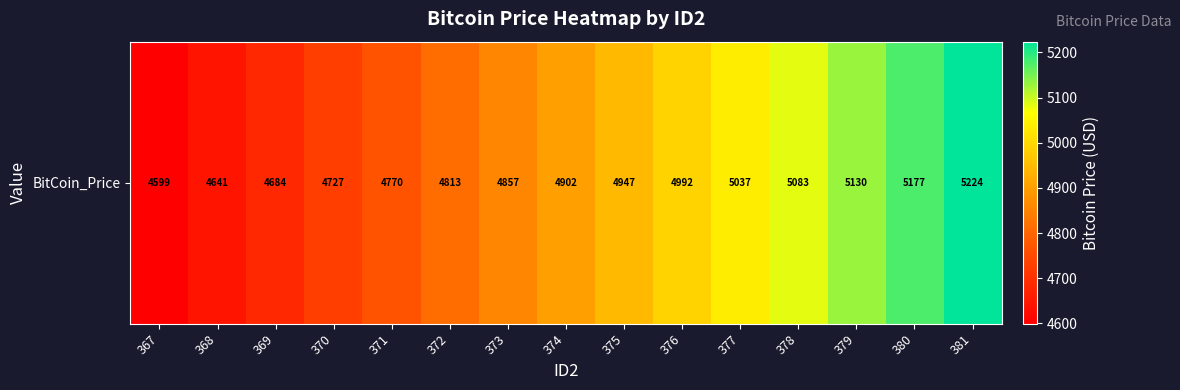

What is the difference between the values at 381 and 378?

140.5